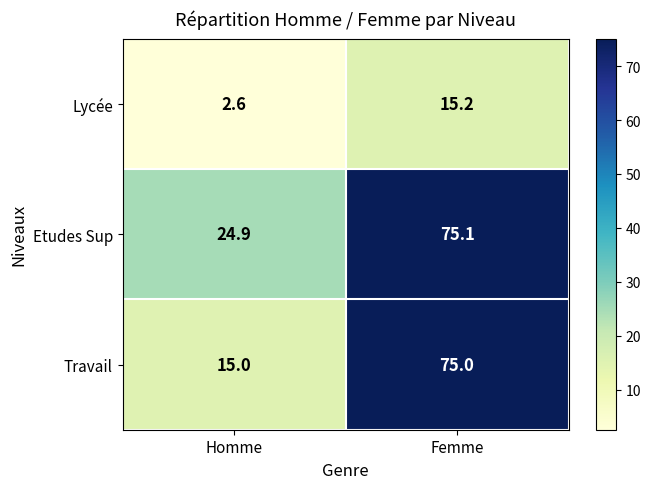

What is the difference between the highest and lowest values at Homme?

22.3